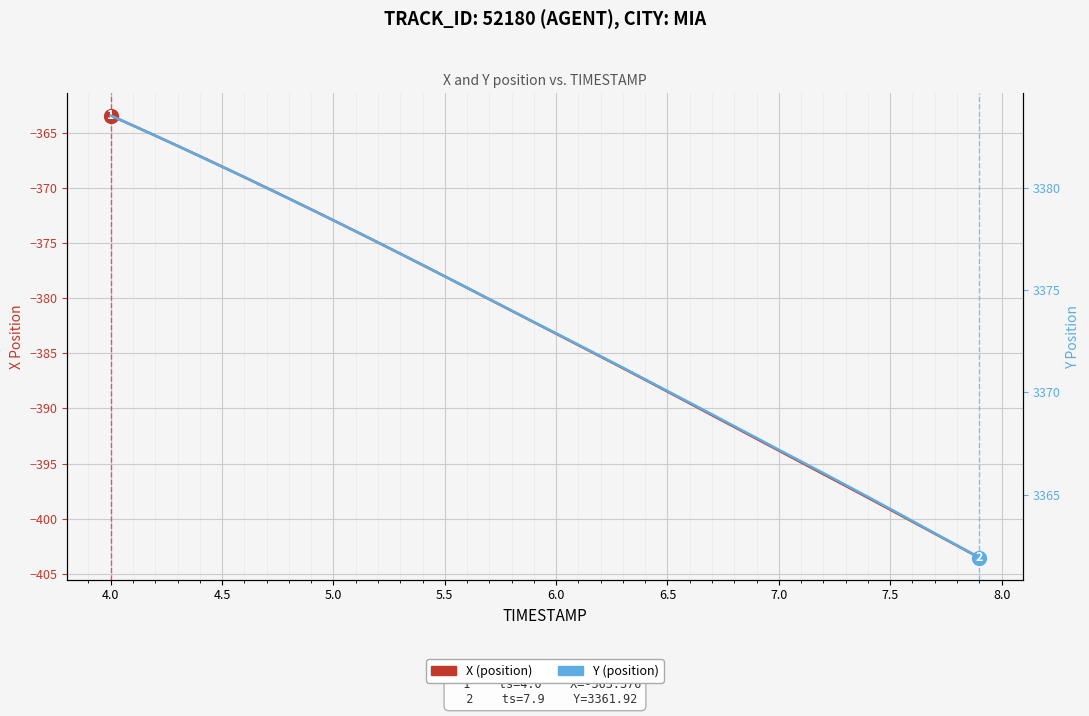

Which series has the largest total across all categories?

Y